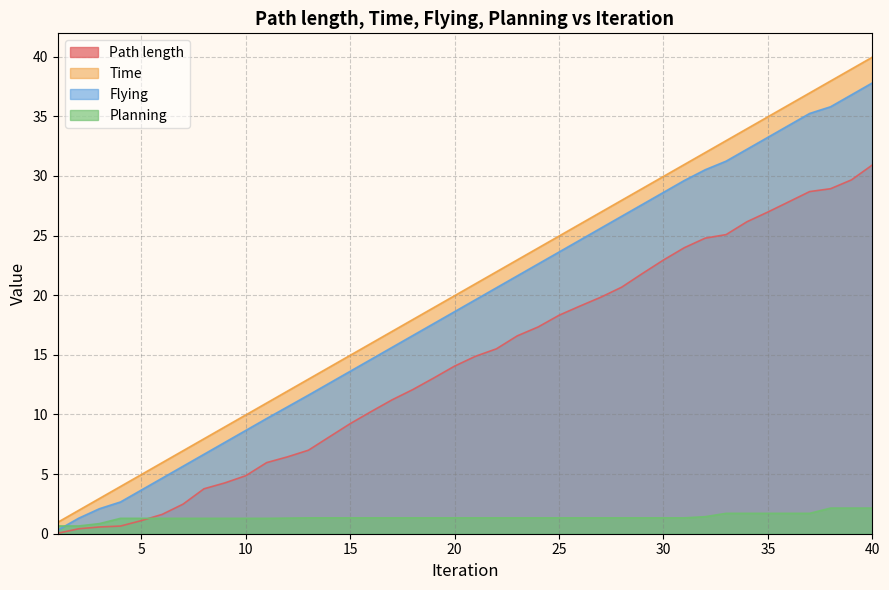

True or false: Planning and Path length cross at least once.

True